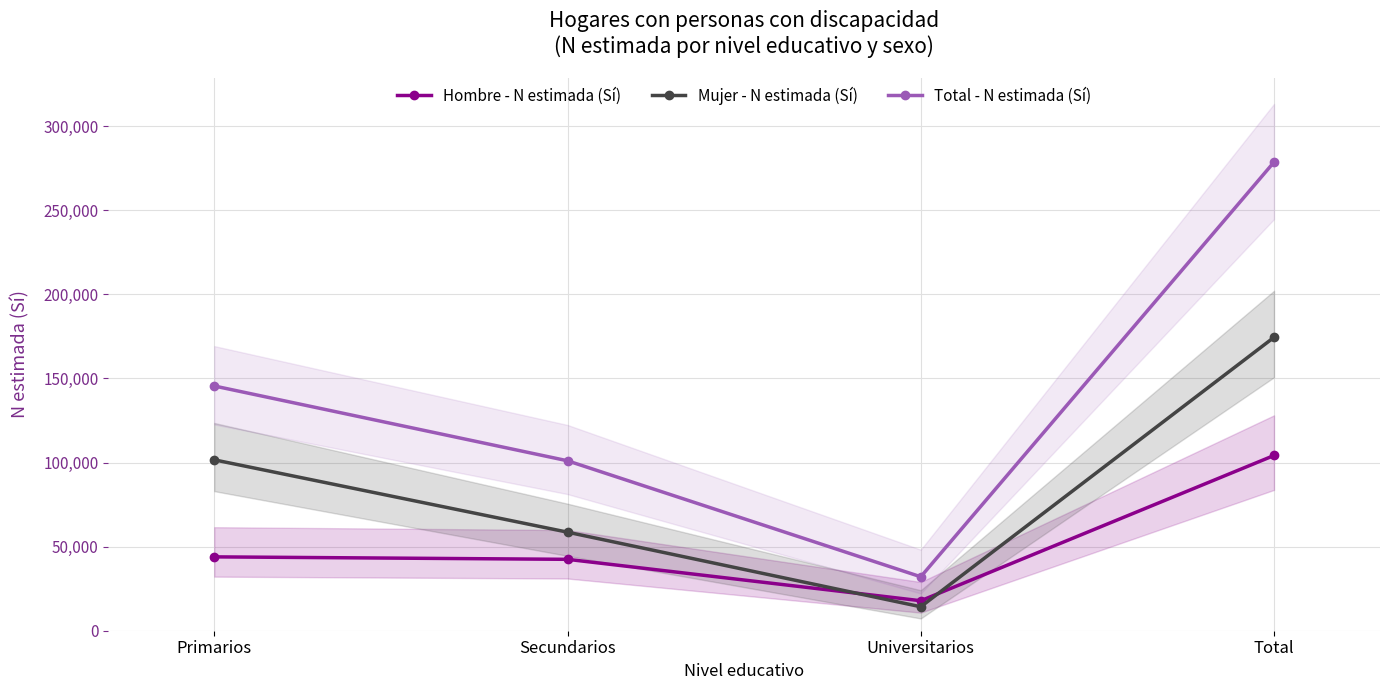

The value of Total - N estimada (Sí) at Secundarios is 101049. True or false?

True